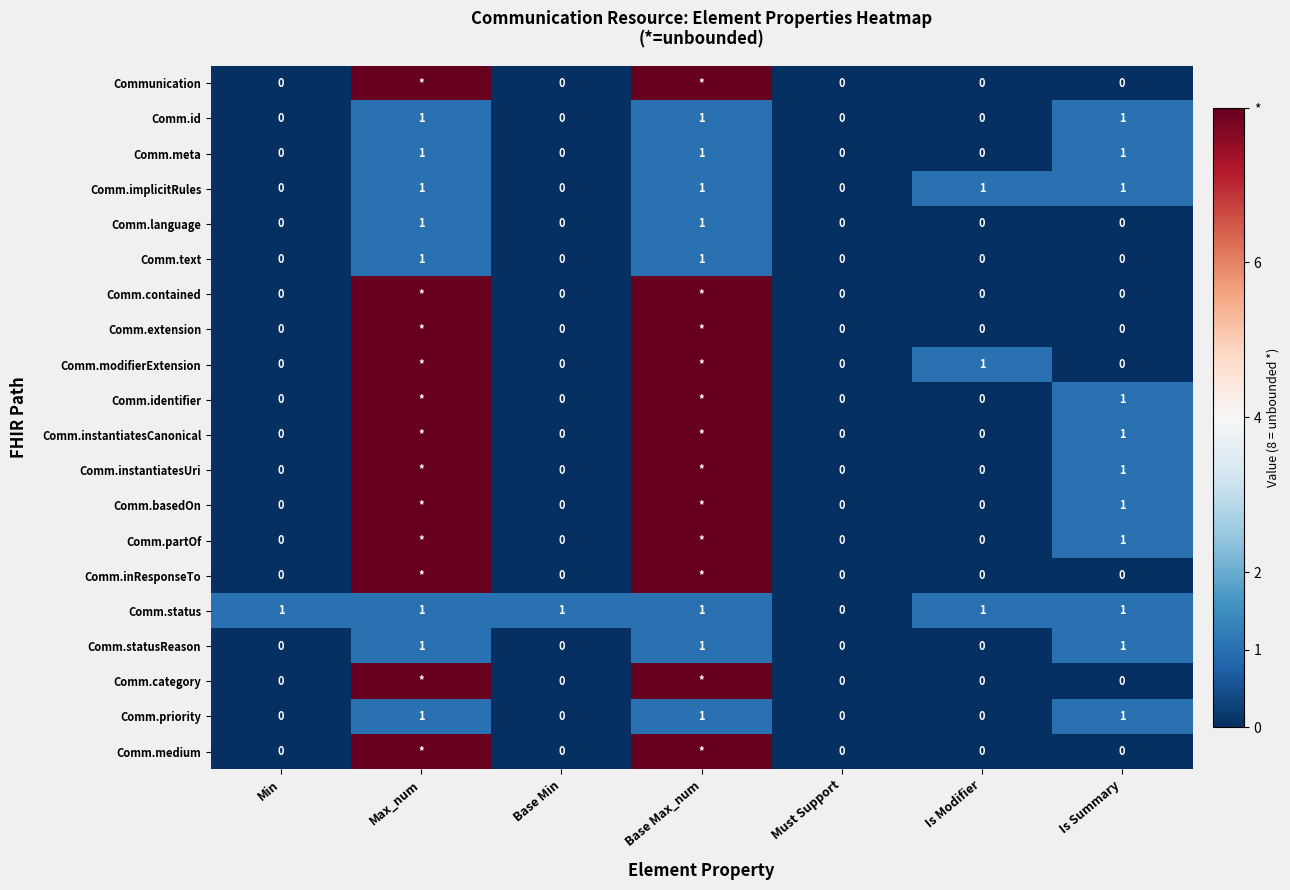

Count the Comm.id values in the range 0 to 1.

7